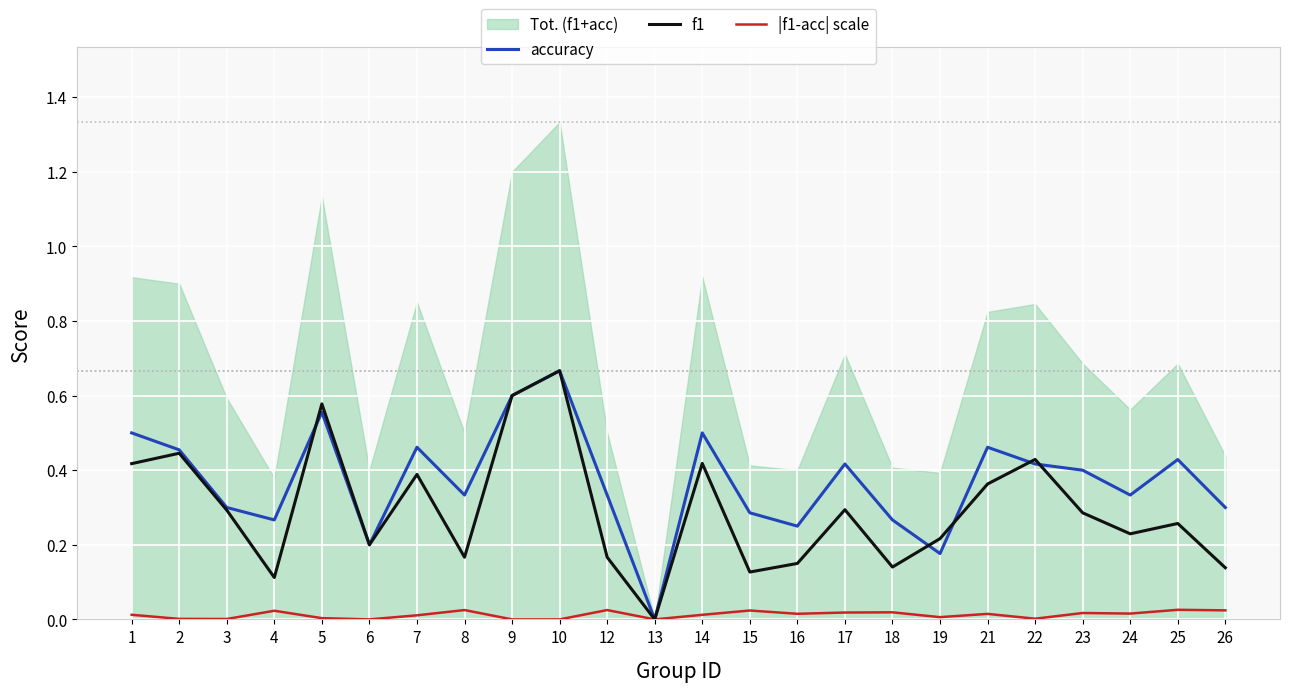

Between 6 and 19, which series saw the biggest shift?

accuracy